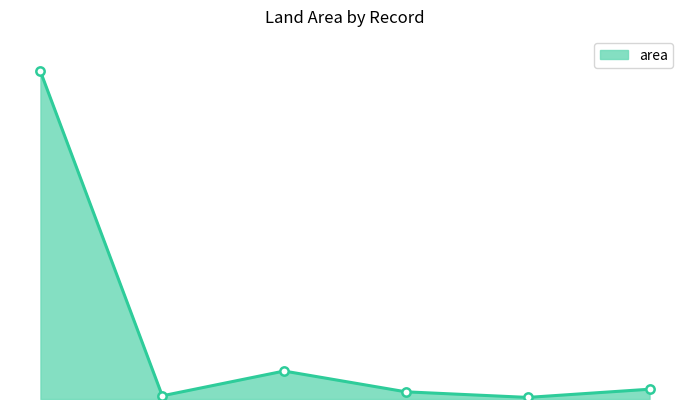

Does the chart have visible grid lines?

No